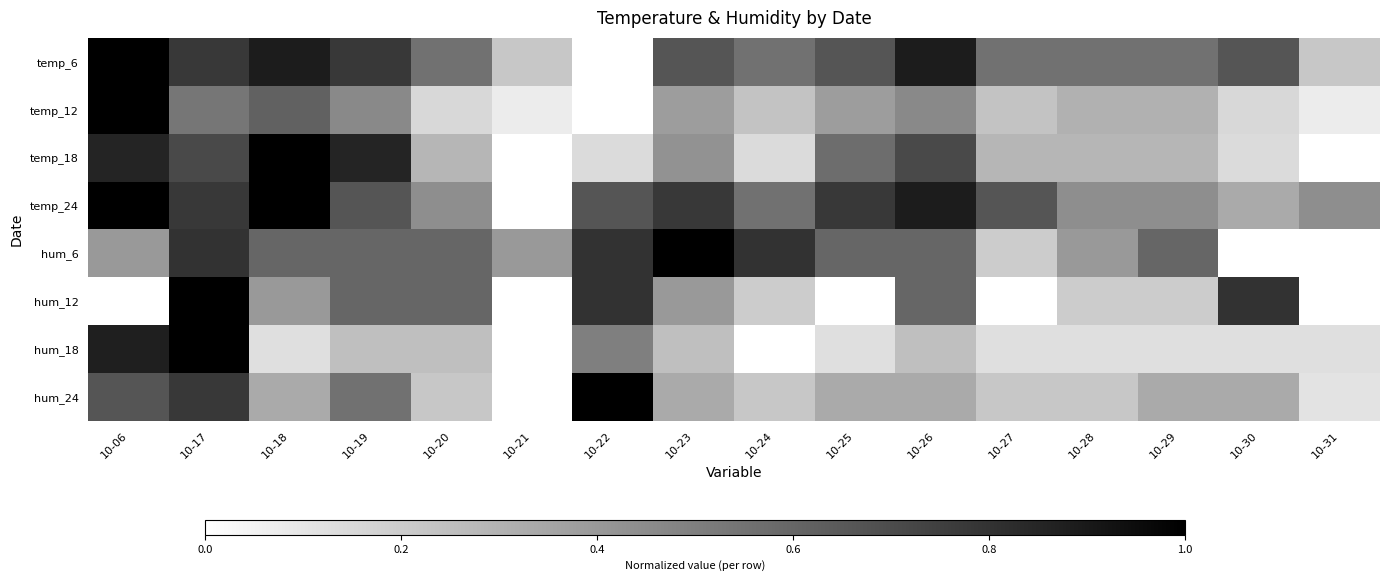

Between 10-19 and 10-31, which is larger?

10-19